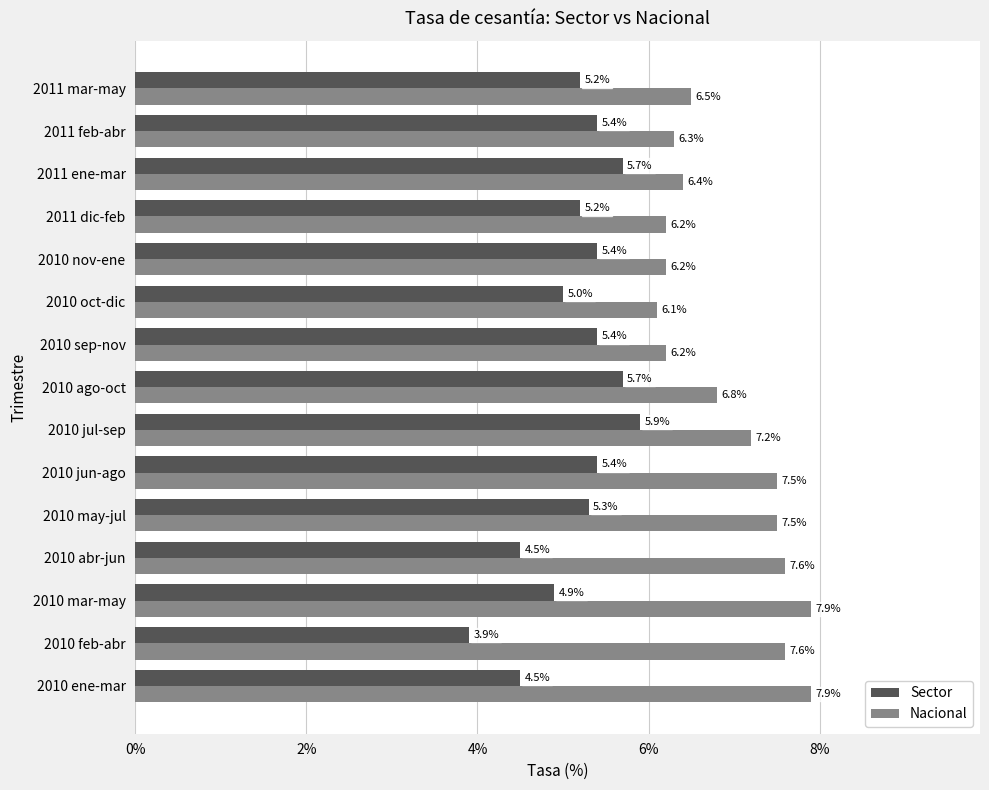

What is the sum of the Sector values at 2011 feb-abr and 2010 ene-mar?

9.9